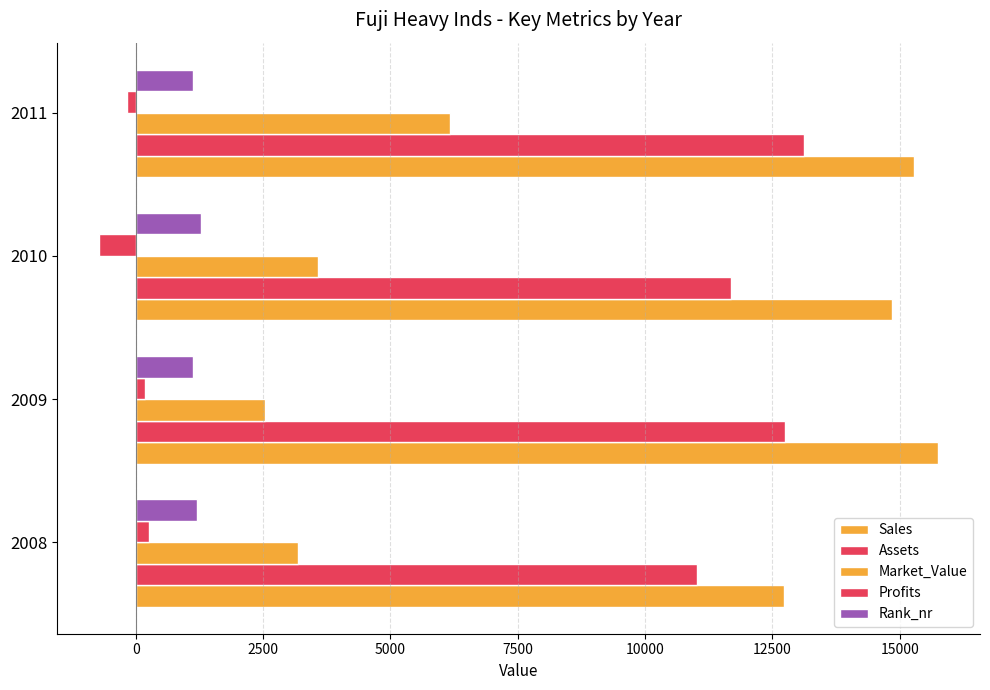

How many values in the Assets series are below 12750?

2